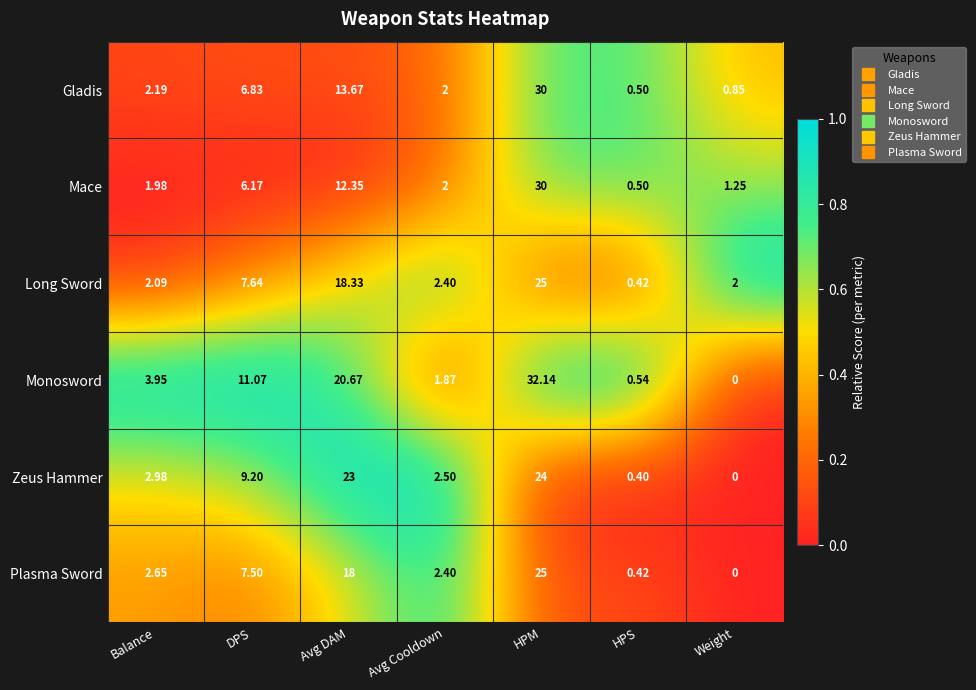

Between Avg Cooldown and HPS, which series saw the biggest shift?

Zeus Hammer